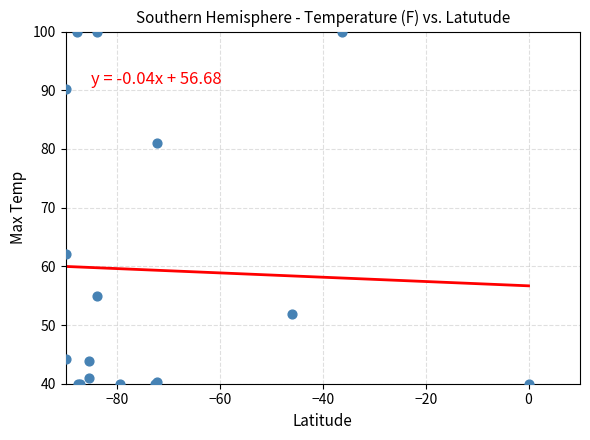

What Y value in the scatter plot is closest to 70?

62.1